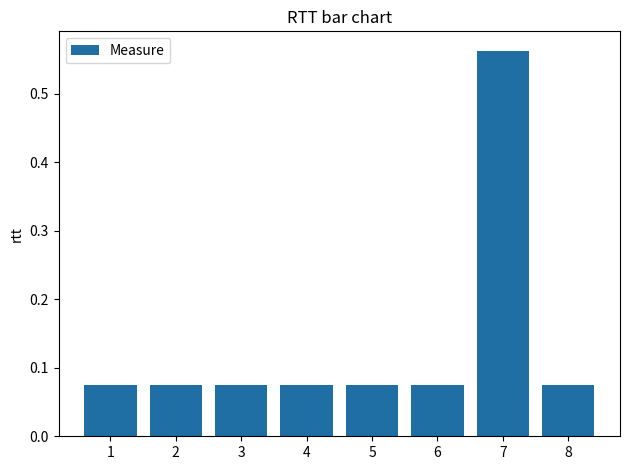

Which has a higher value, 5 or 7?

7